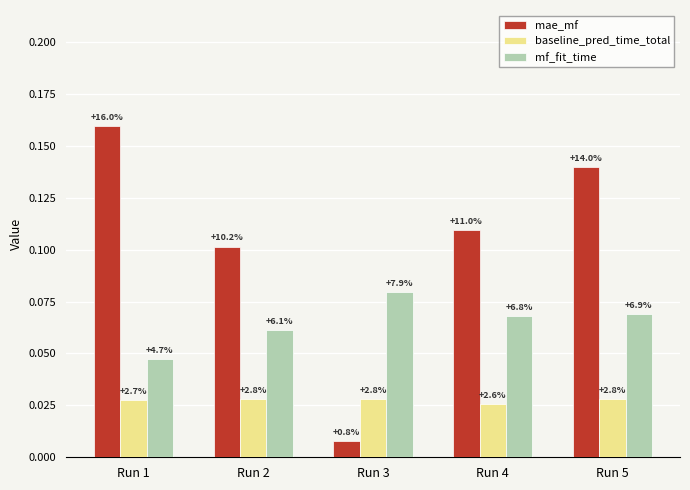

What is the sum of the mae_mf values at Run 5 and Run 3?

0.1